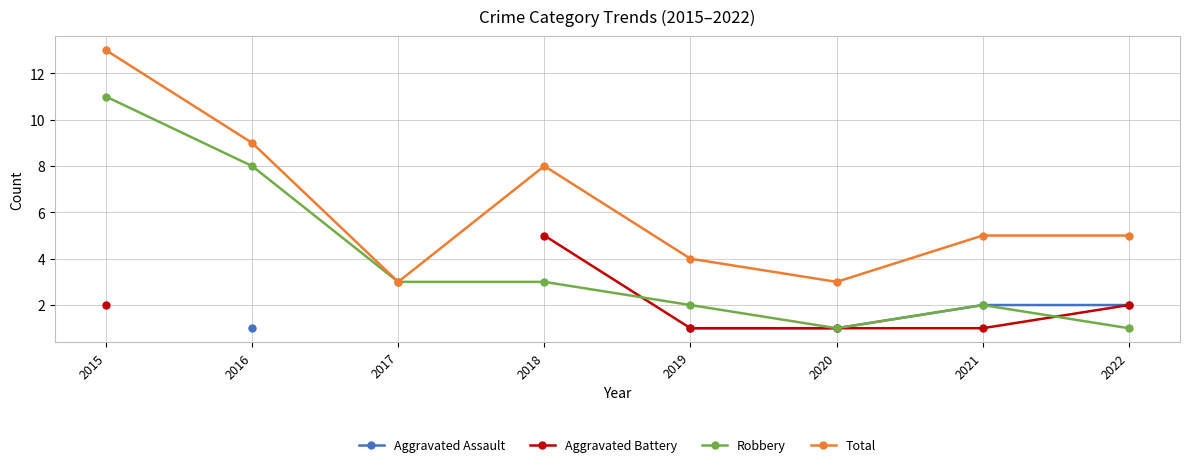

True or false: Robbery has a value of 3.0 at 2017.

True